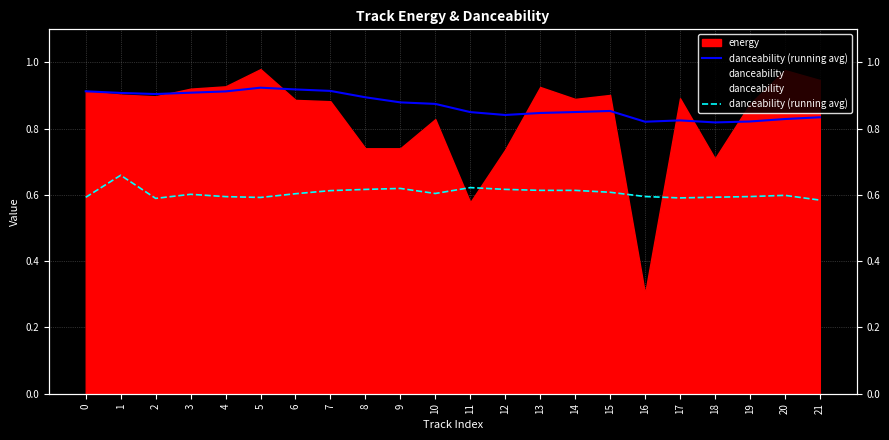

What is the highest value of the danceability series?

0.8